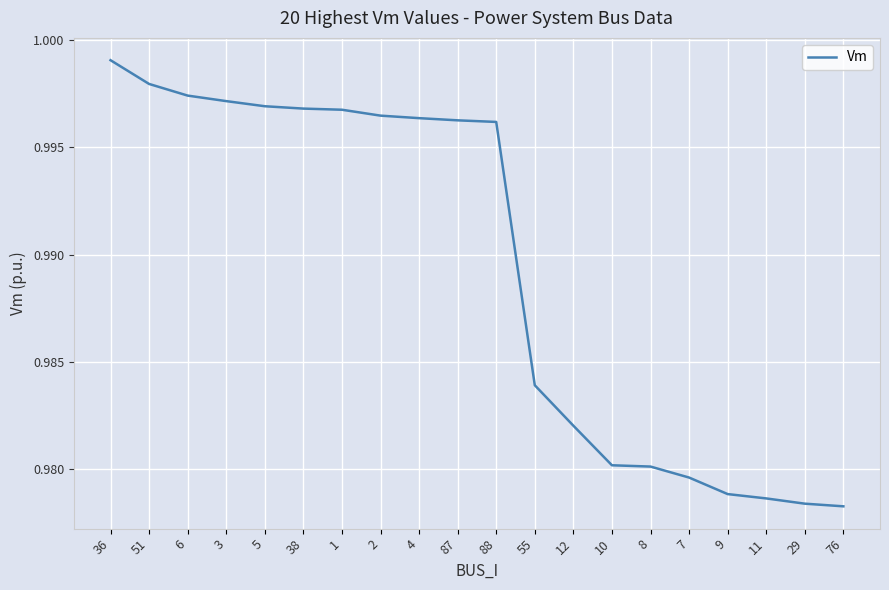

At which category does the chart reach its peak across all series?

36